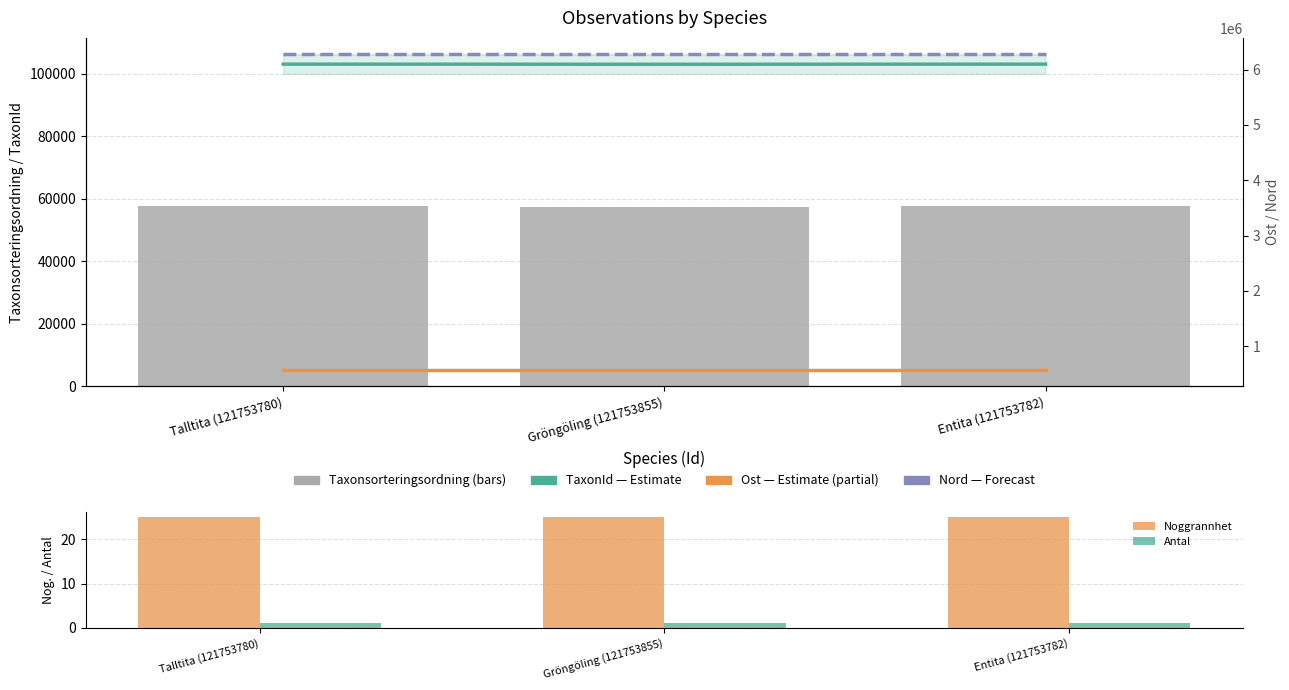

True or false: Antal has a value of 1 at Entita (121753782).

True